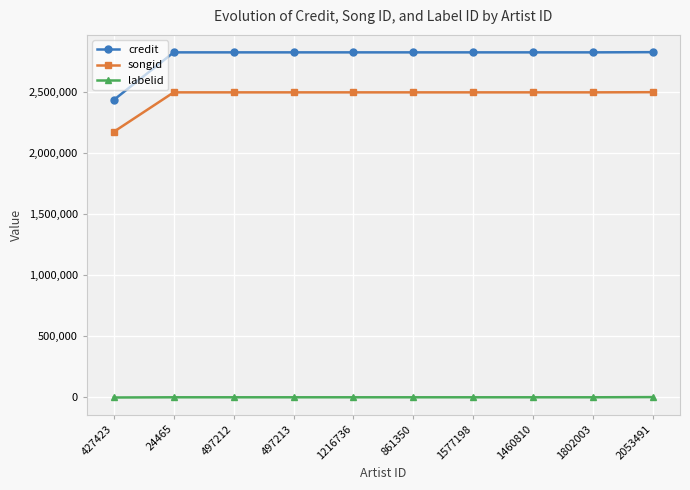

True or false: labelid and credit intersect in this chart.

False